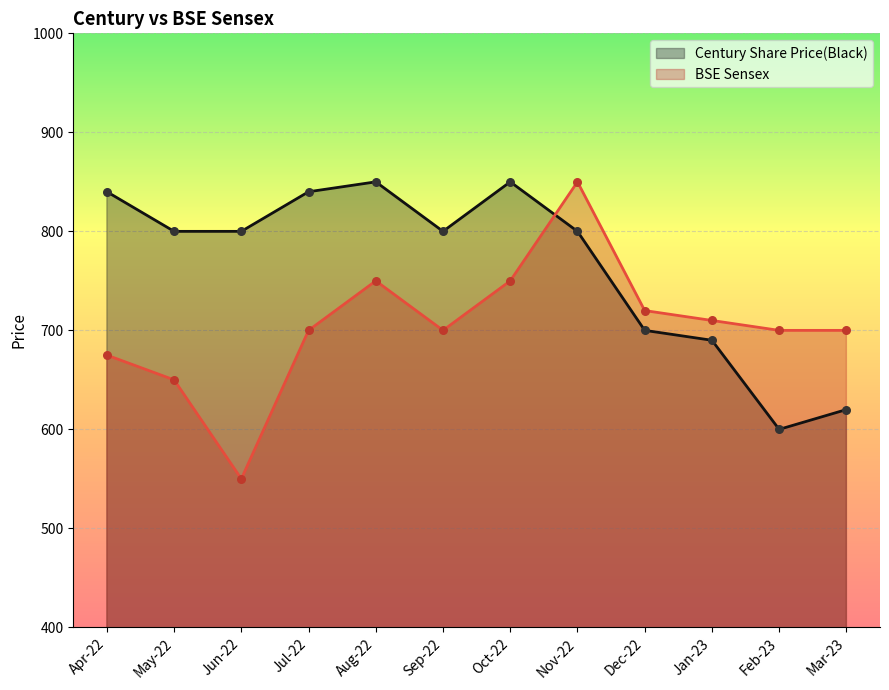

Which series contains the lowest Y value?

BSE Sensex